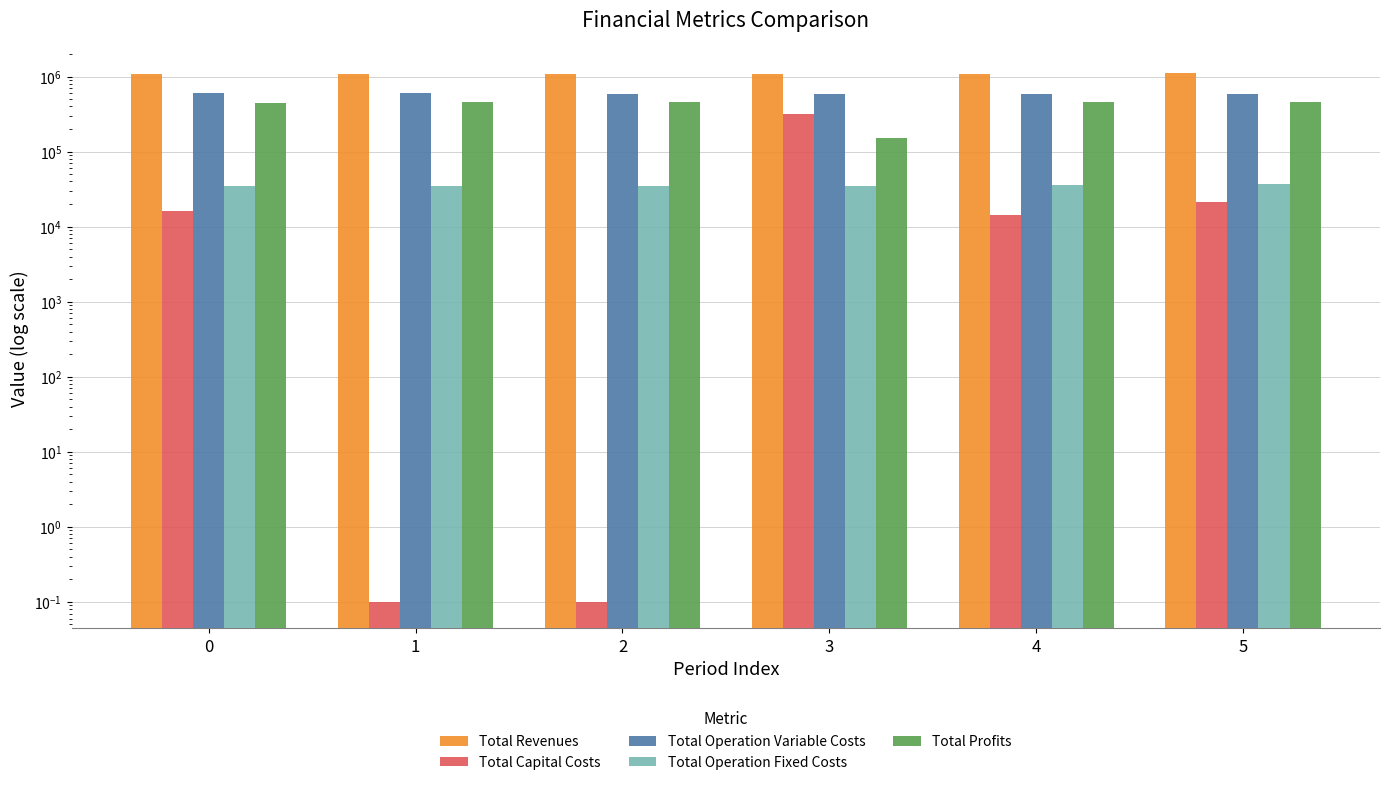

What value does the Total Operation Fixed Costs series have at 4?

36065.6